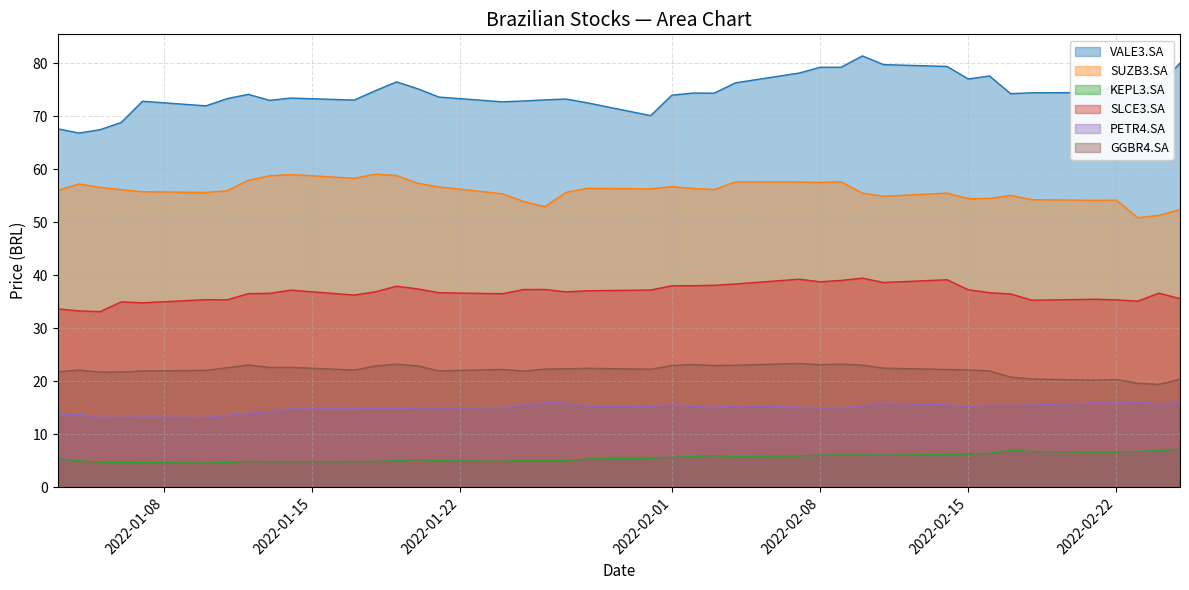

The value of SUZB3.SA at 2022-01-03 is 56.0. True or false?

True